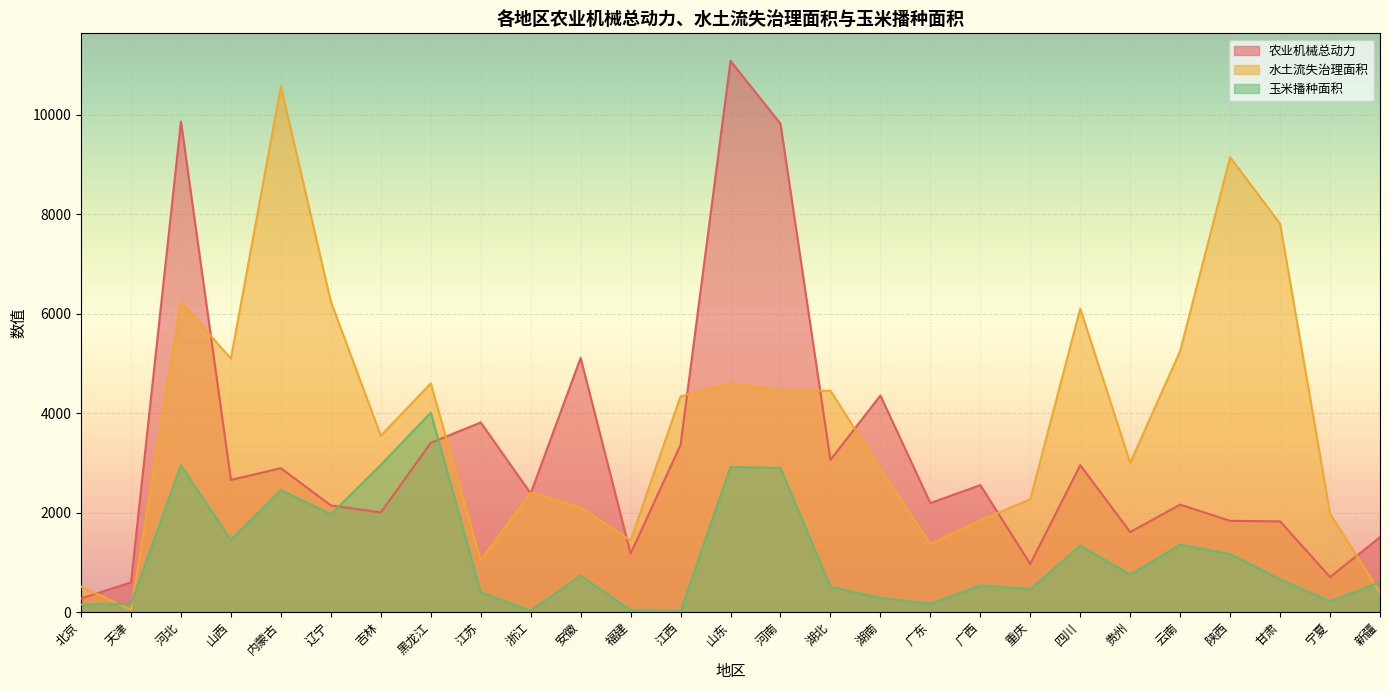

Reading left to right, transcribe all the data shown in this chart.

农业机械总动力: 271.5	595.0	9861.1	2655.0	2891.6	2142.9	2001.1	3401.3	3810.6	2384.0	5108.9	1175.0	3358.9	11080.7	9817.8	3057.2	4352.4	2190.2	2550.9	967.4	2952.7	1606.4	2159.4	1833.0	1822.7	702.6	1503.3
水土流失治理面积: 511.8	45.6	6230.7	5093.9	10567.4	6242.4	3545.8	4594.7	1037.4	2401.8	2102.3	1437.9	4334.8	4593.2	4449.4	4449.7	2877.9	1369.1	1843.7	2266.5	6100.2	2997.1	5248.0	9142.8	7807.1	1974.4	393.9
玉米播种面积: 150.8	165.9	2950.5	1451.2	2451.2	1964.1	2957.2	4010.2	399.8	27.0	730.7	37.9	16.1	2917.3	2895.4	507.3	282.0	166.7	534.6	459.1	1334.4	751.5	1354.2	1164.0	657.8	215.1	598.4